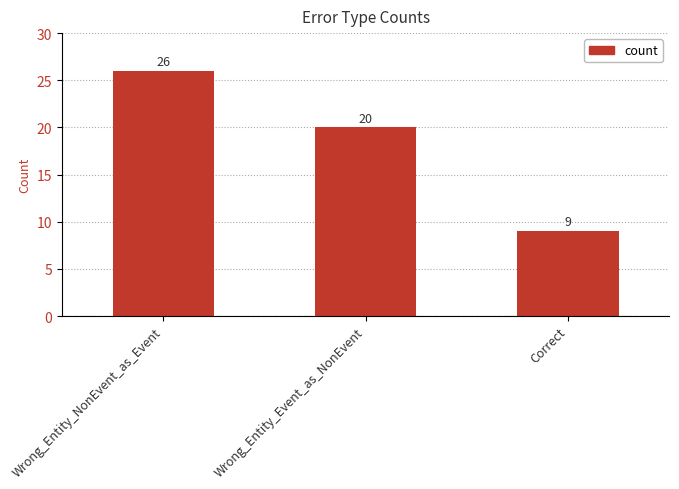

Approximately how many times larger is the value at Correct compared to Wrong_Entity_NonEvent_as_Event?

0.3